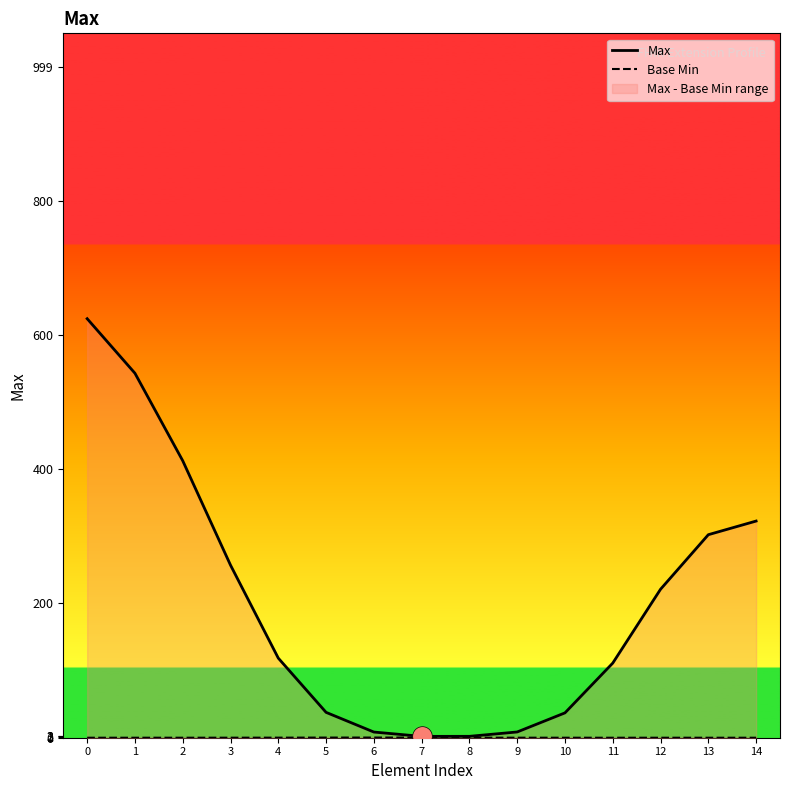

Is the value of Base Min at 12 greater than the value of Max at 14?

No